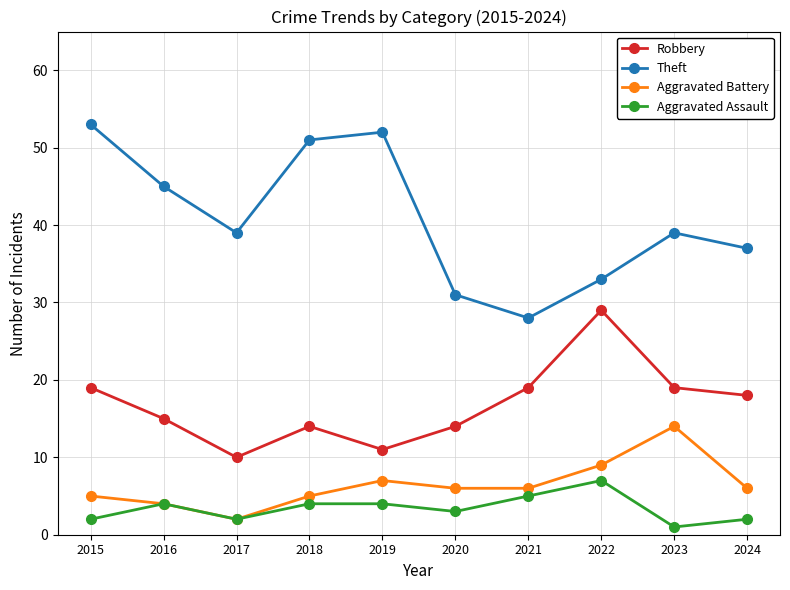

Is it true that Theft equals 51 at 2018?

True